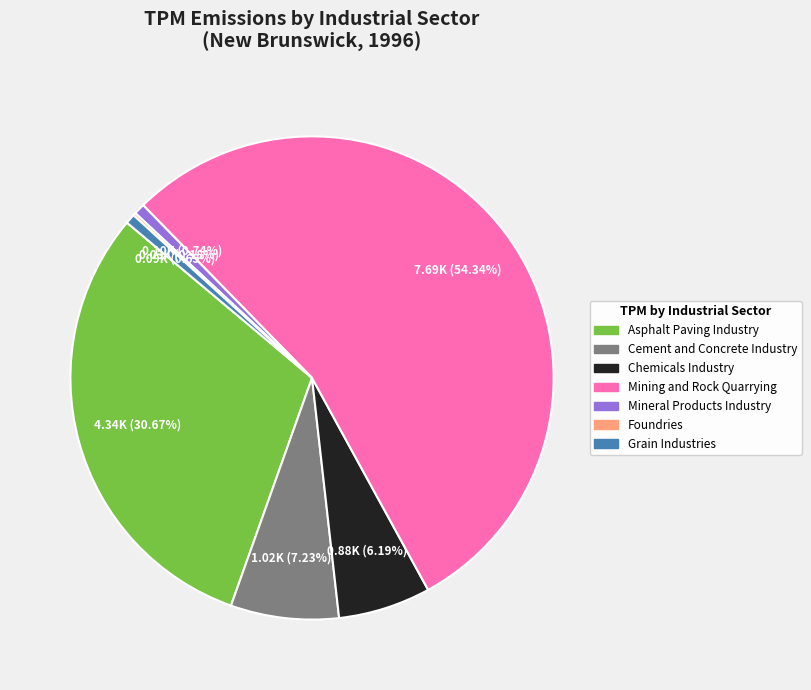

Approximately how many times larger is the value at Asphalt Paving Industry compared to Mining and Rock Quarrying?

0.6